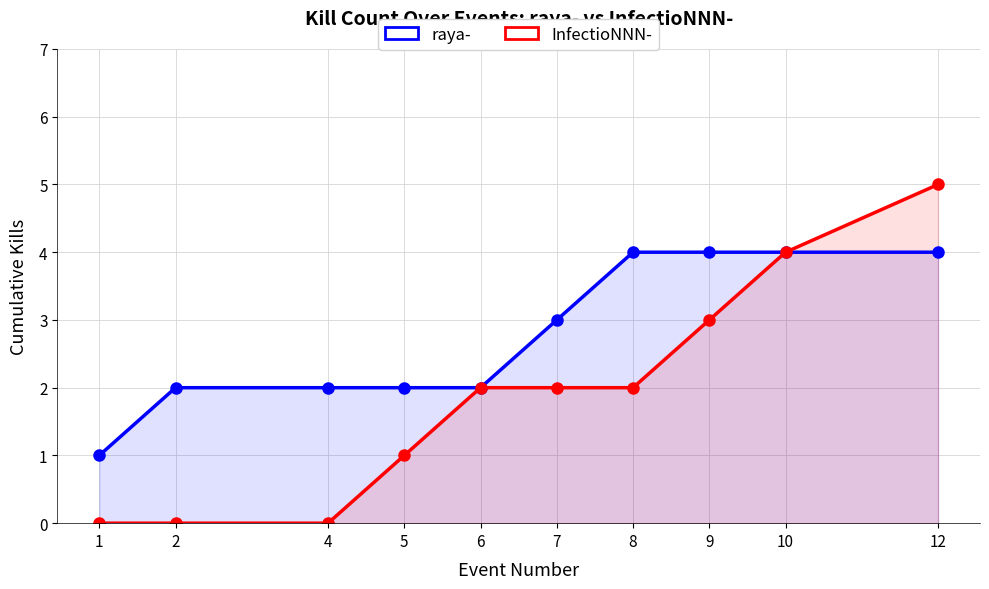

True or false: InfectioNNN- and raya- intersect in this chart.

False